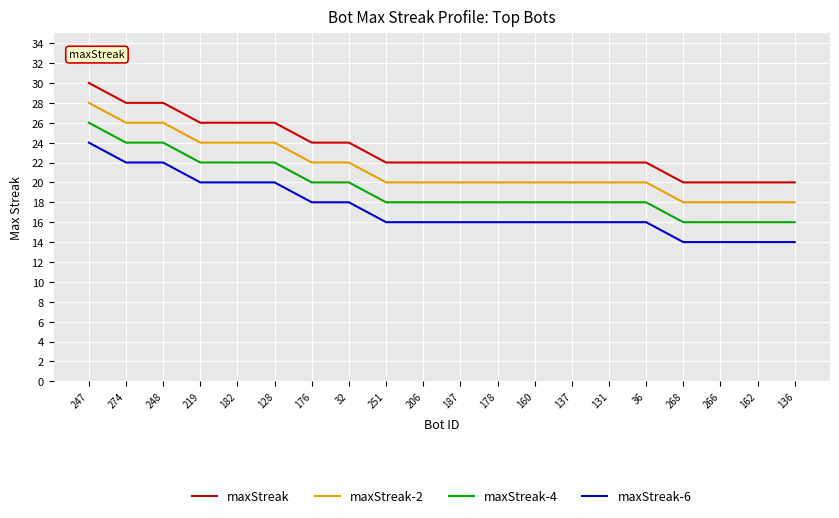

The maxStreak-2 series shows 36 at 176. True or false?

False